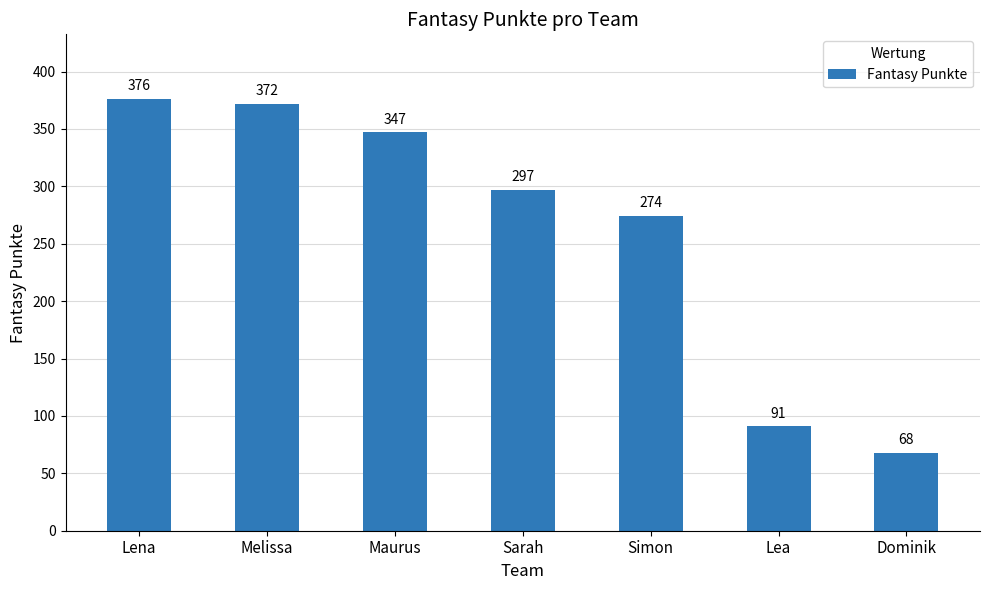

At which label does the data first exceed 297?

Lena